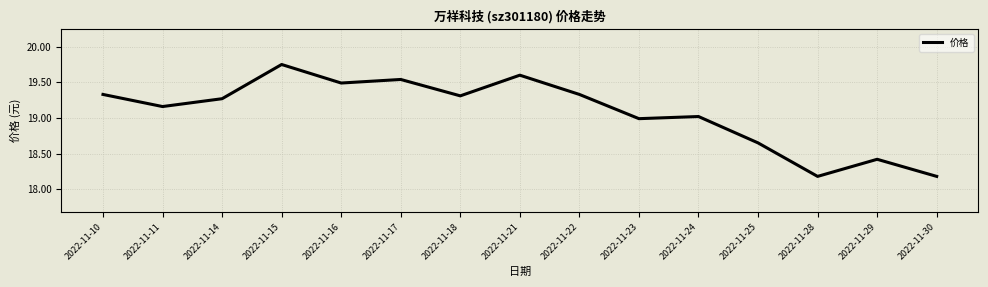

At which category does the data reach its first local valley?

2022-11-11